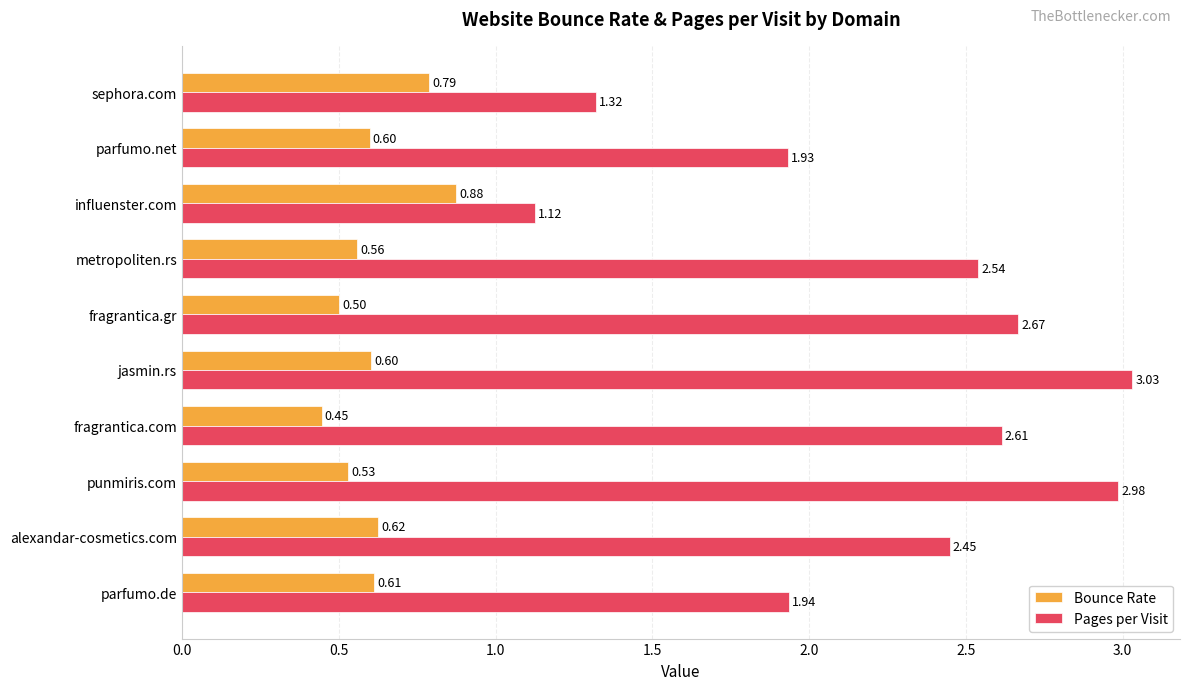

What is the sum of all Bounce Rate values?

6.1